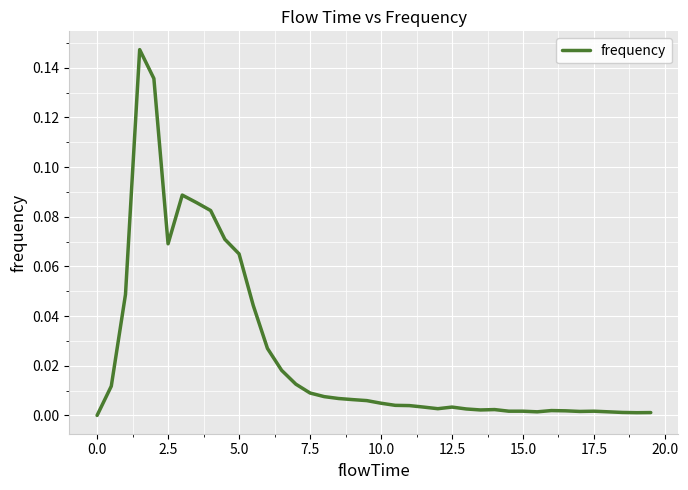

The value at 0.0 is 0.0. True or false?

True